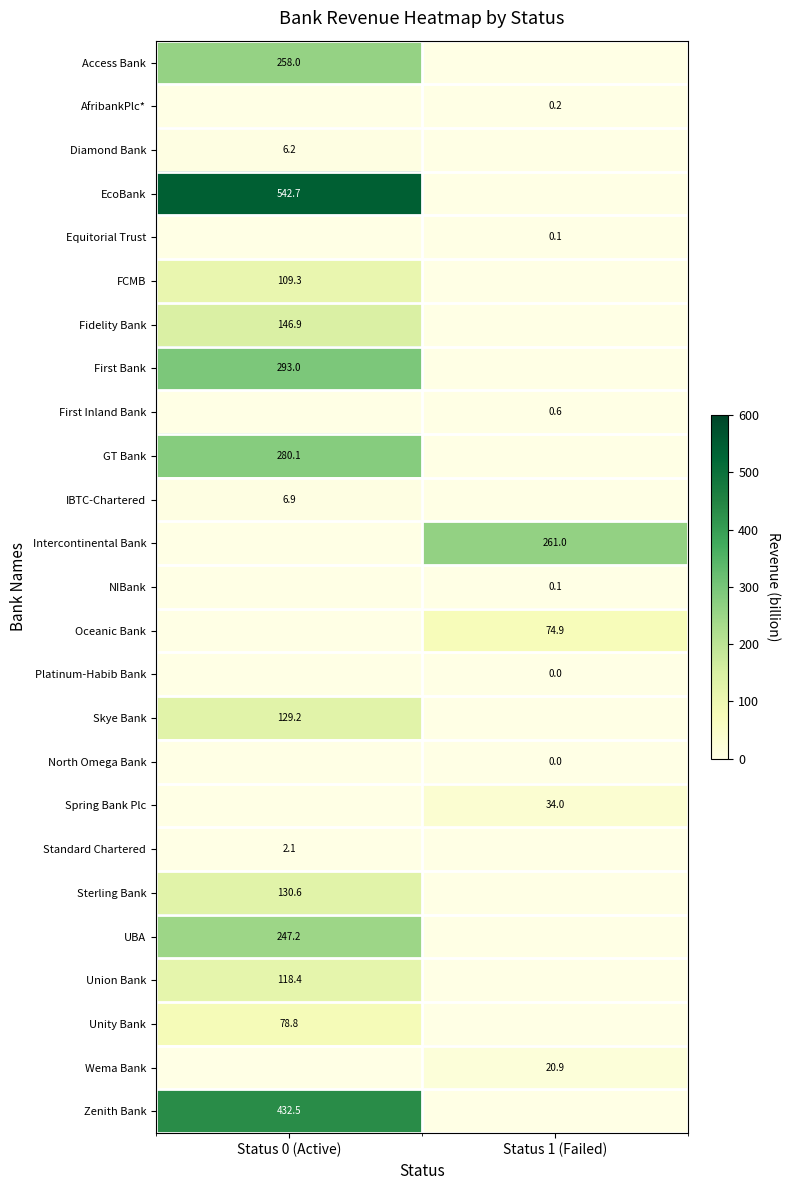

True or false: Unity Bank has a value of 140.7 at Status 0 (Active).

False